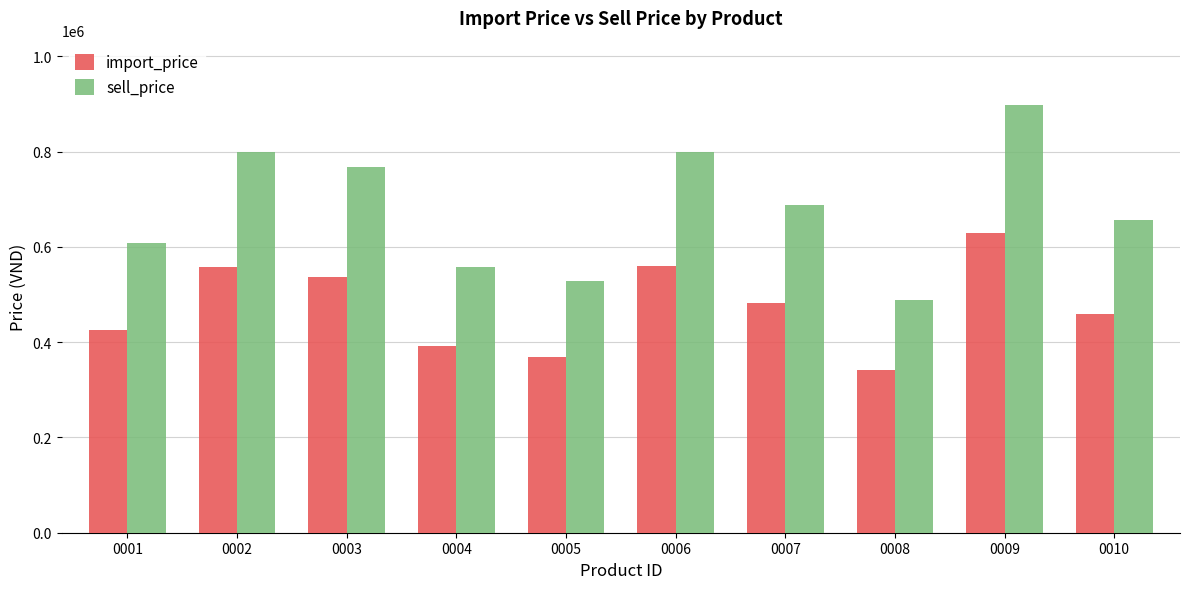

List the series in order of their overall mean, lowest first.

import_price, sell_price